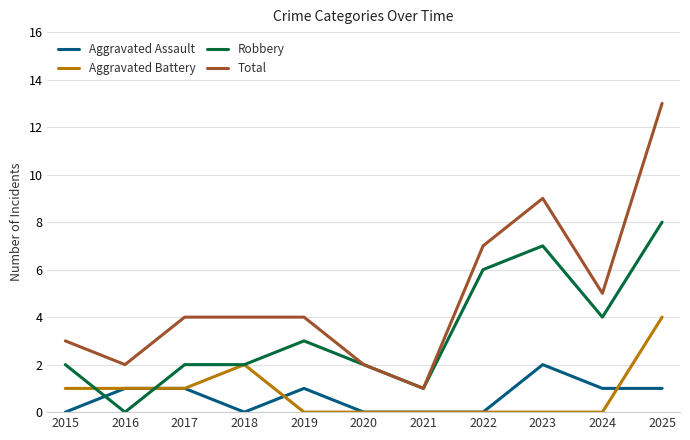

At how many categories does at least one series exceed 12?

1